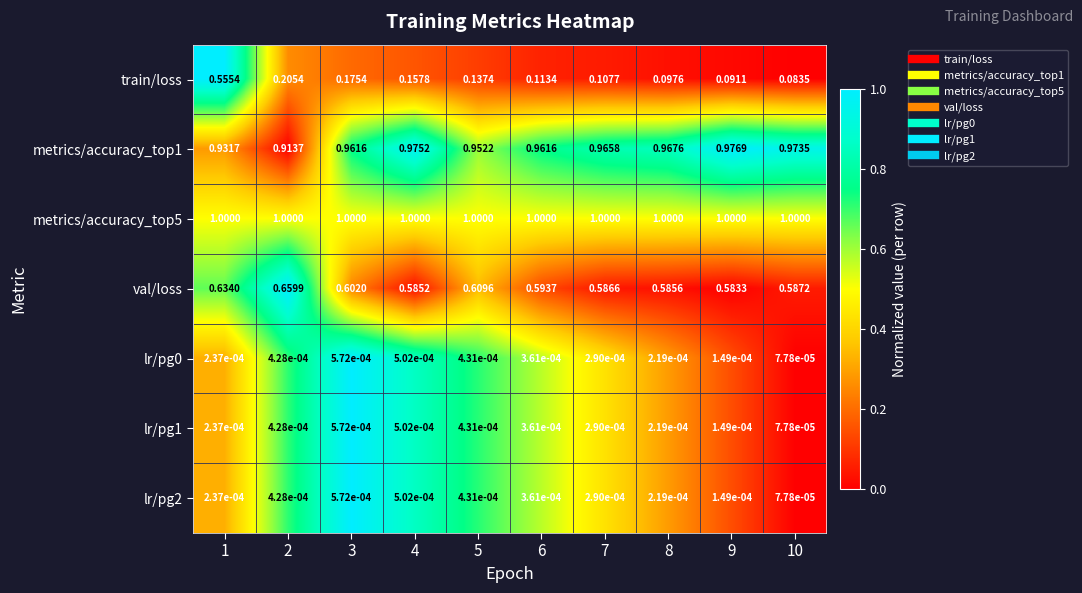

Which series has the widest spread of values?

train/loss